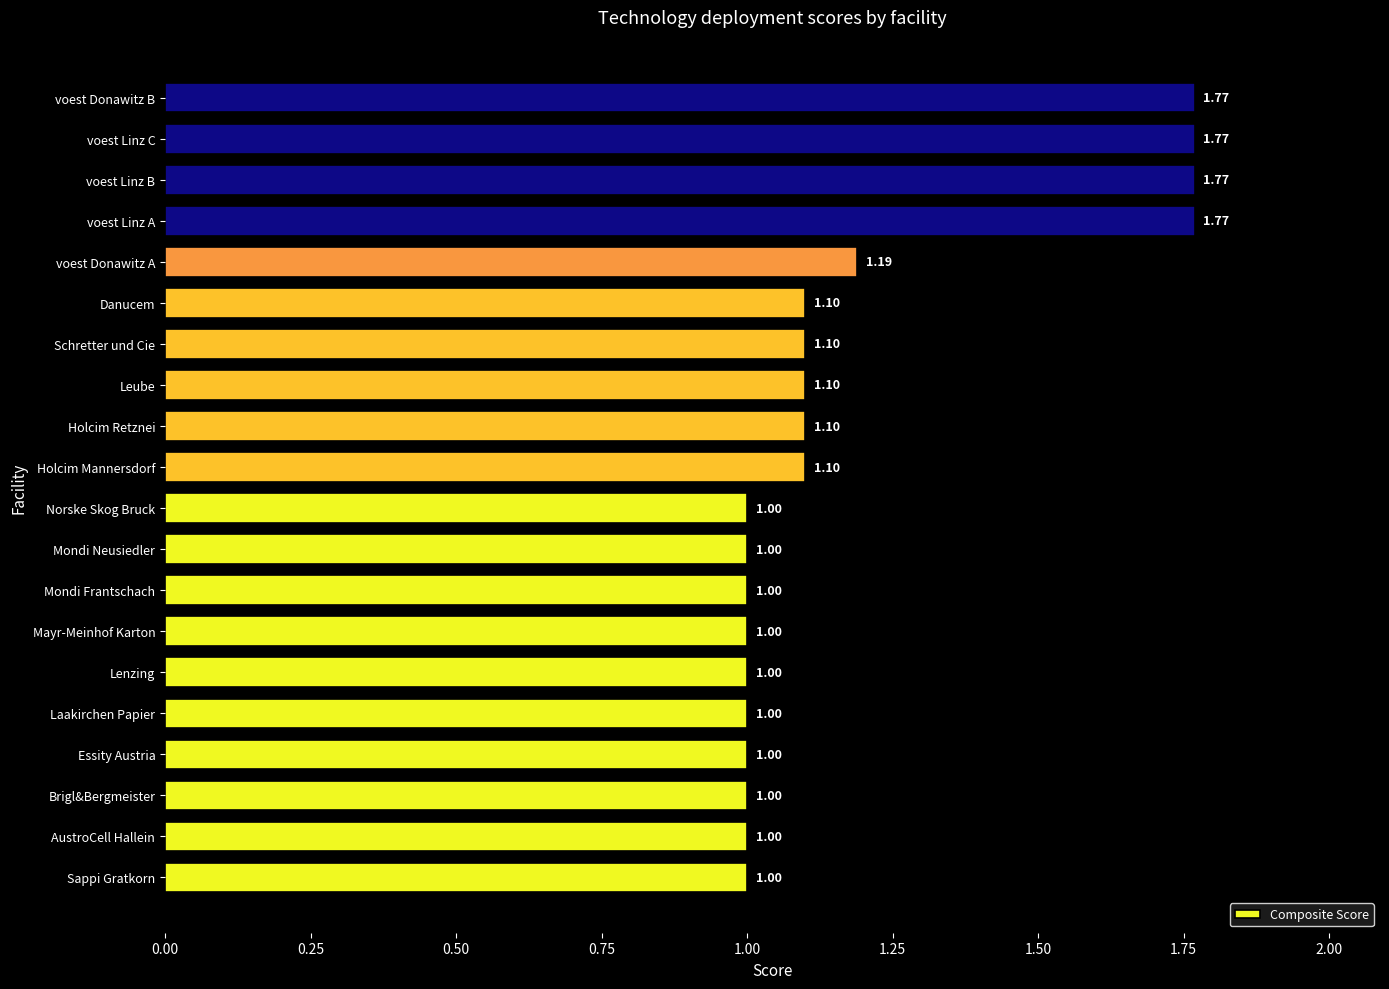

What is the sum of the values at voest Donawitz B and Leube?

2.9